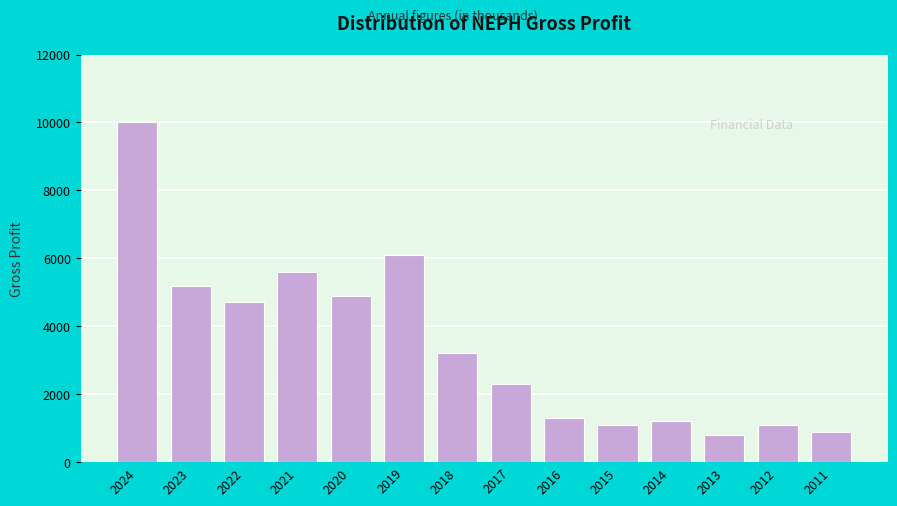

Reading left to right, extract all data points from this chart.

10000	5200	4700	5600	4900	6100	3200	2300	1300	1100	1200	800	1100	900